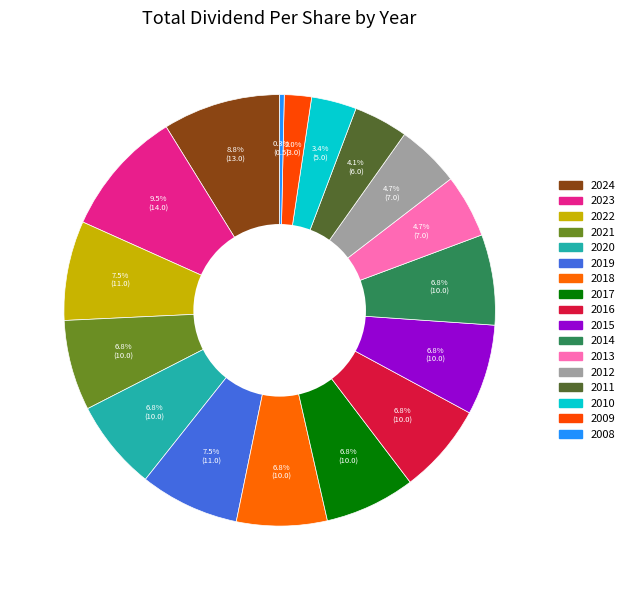

What percentage do 2013 and 2010 together represent?

8.1%